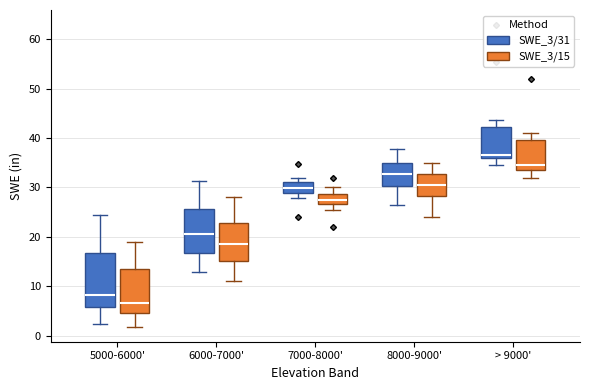

Which box's median line is the highest?

> 9000' (SWE_3/31)